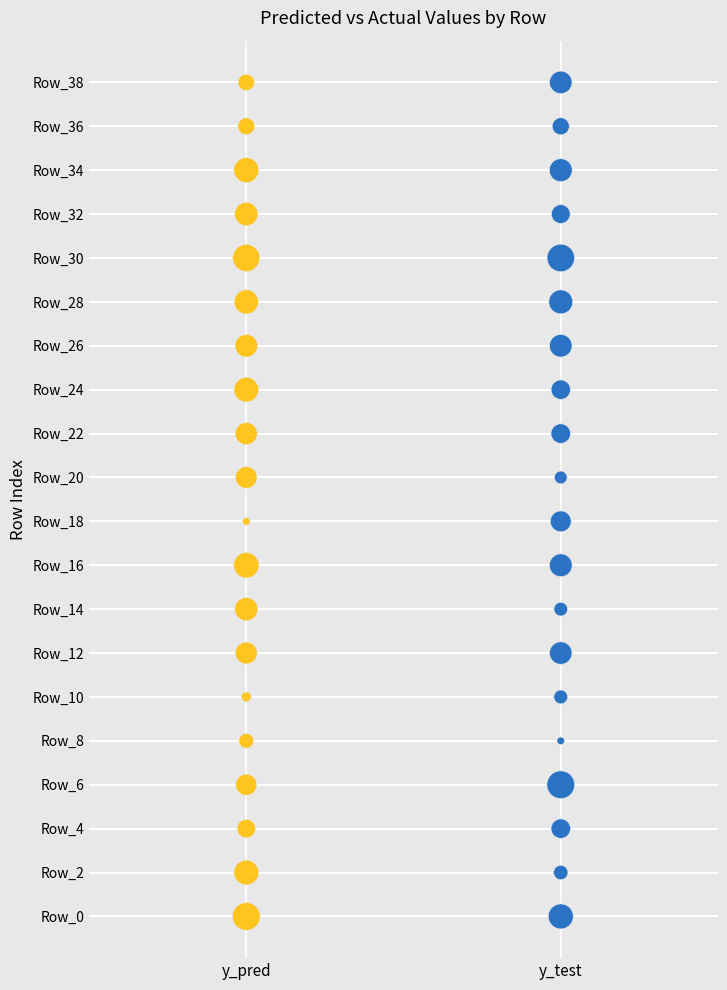

What are all the series names shown in the legend?

y_pred, y_test